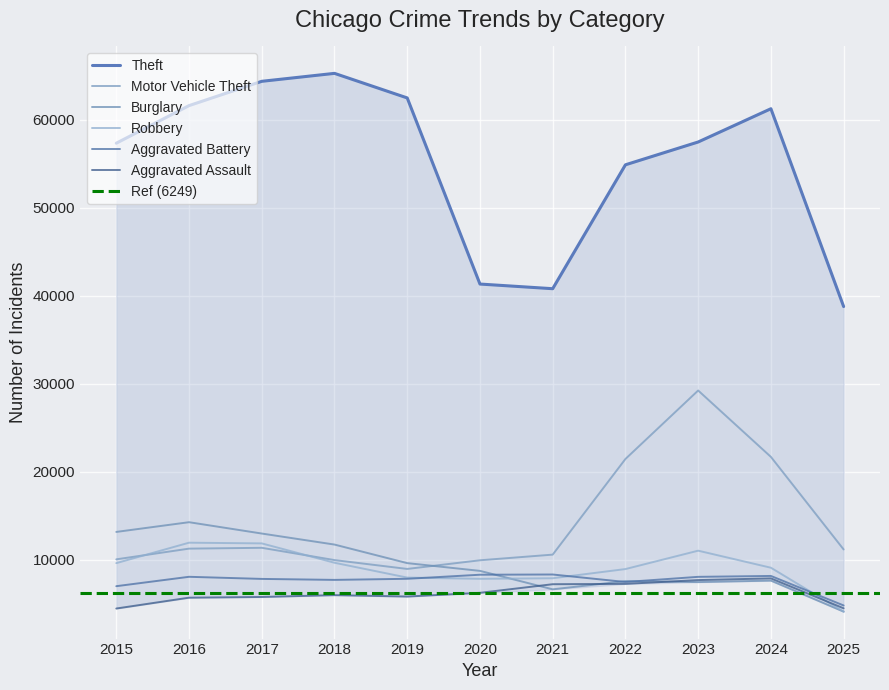

Reading left to right, extract all data points from this chart.

Aggravated Assault: 4480	5713	5793	6002	5841	6265	7242	7281	7712	7905	4505
Aggravated Battery: 7018	8085	7845	7734	7858	8320	8346	7495	8080	8182	4827
Burglary: 13184	14289	13001	11747	9639	8758	6661	7594	7485	7651	4129
Motor Vehicle Theft: 10068	11285	11380	9985	8978	9962	10605	21472	29254	21710	11191
Robbery: 9638	11960	11881	9681	7995	7855	7920	8964	11052	9116	4123
Theft: 57353	61625	64386	65290	62498	41350	40821	54899	57492	61270	38794